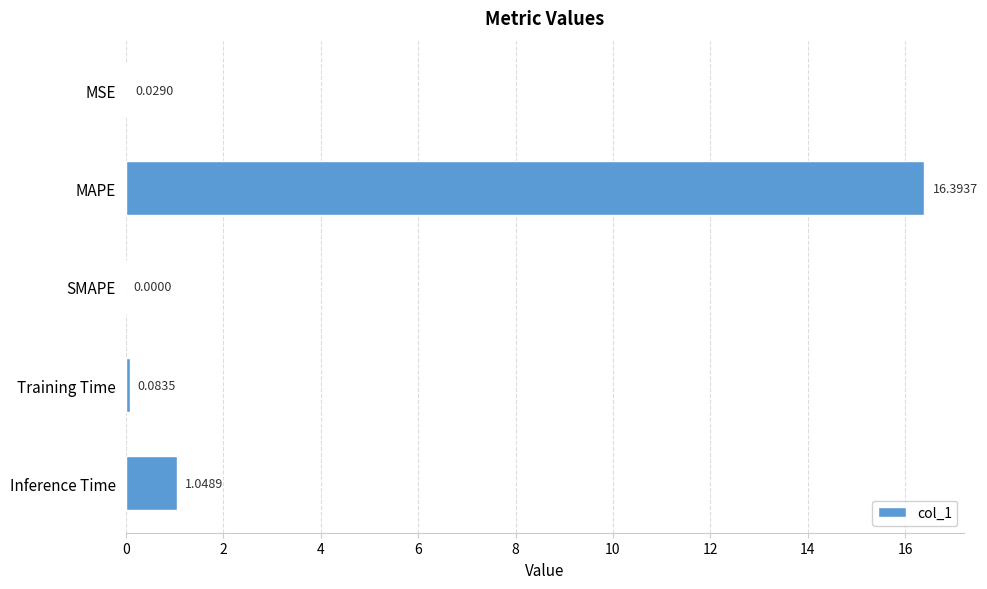

Between Inference Time and MAPE, which is larger?

MAPE